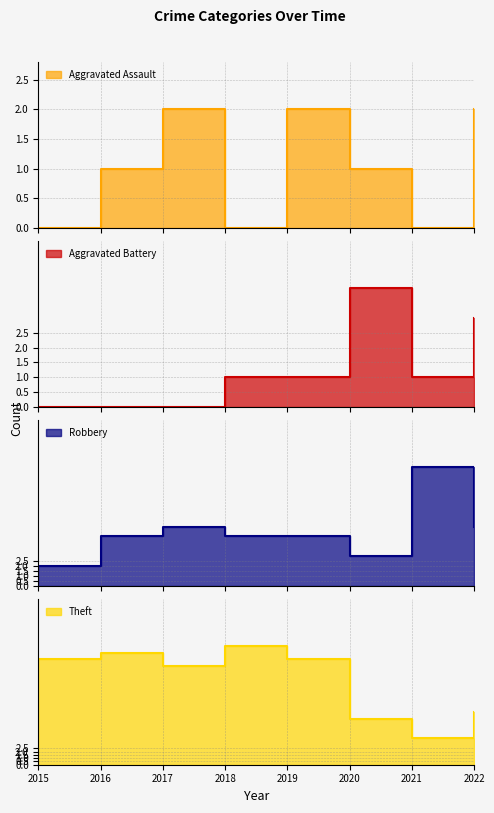

What are all the series names shown in the legend?

Aggravated Assault, Aggravated Battery, Robbery, Theft